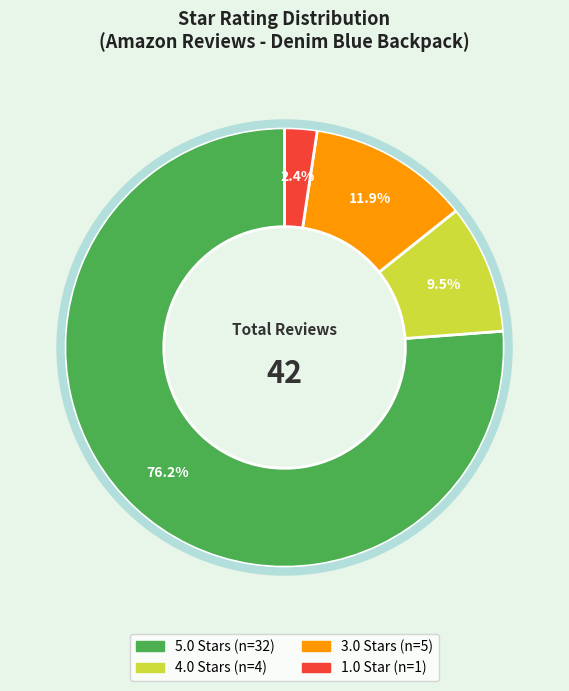

Count the number of slices in the pie.

4